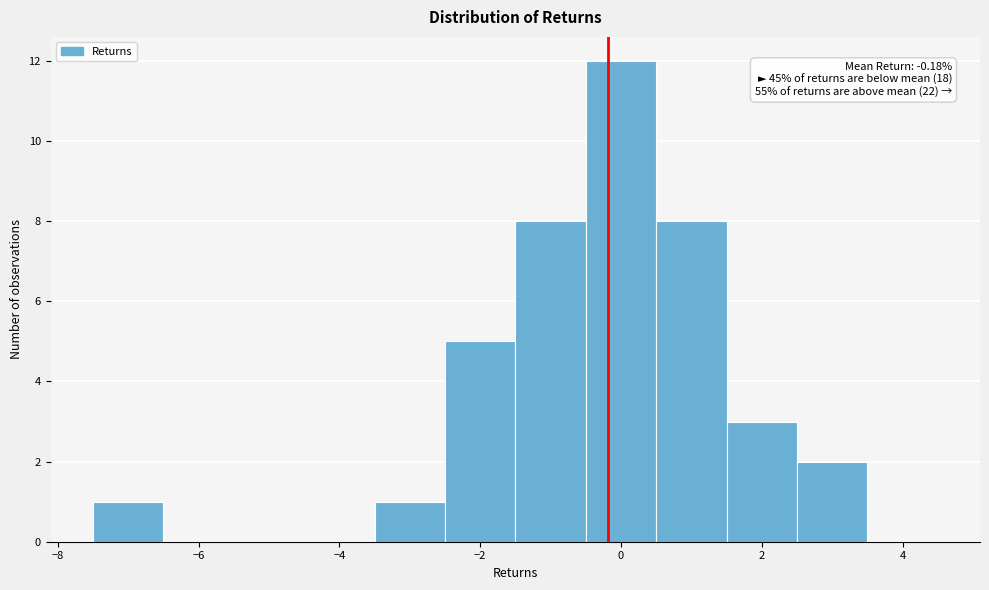

Which range on the x-axis has the tallest bar?

-0.5 to 0.5